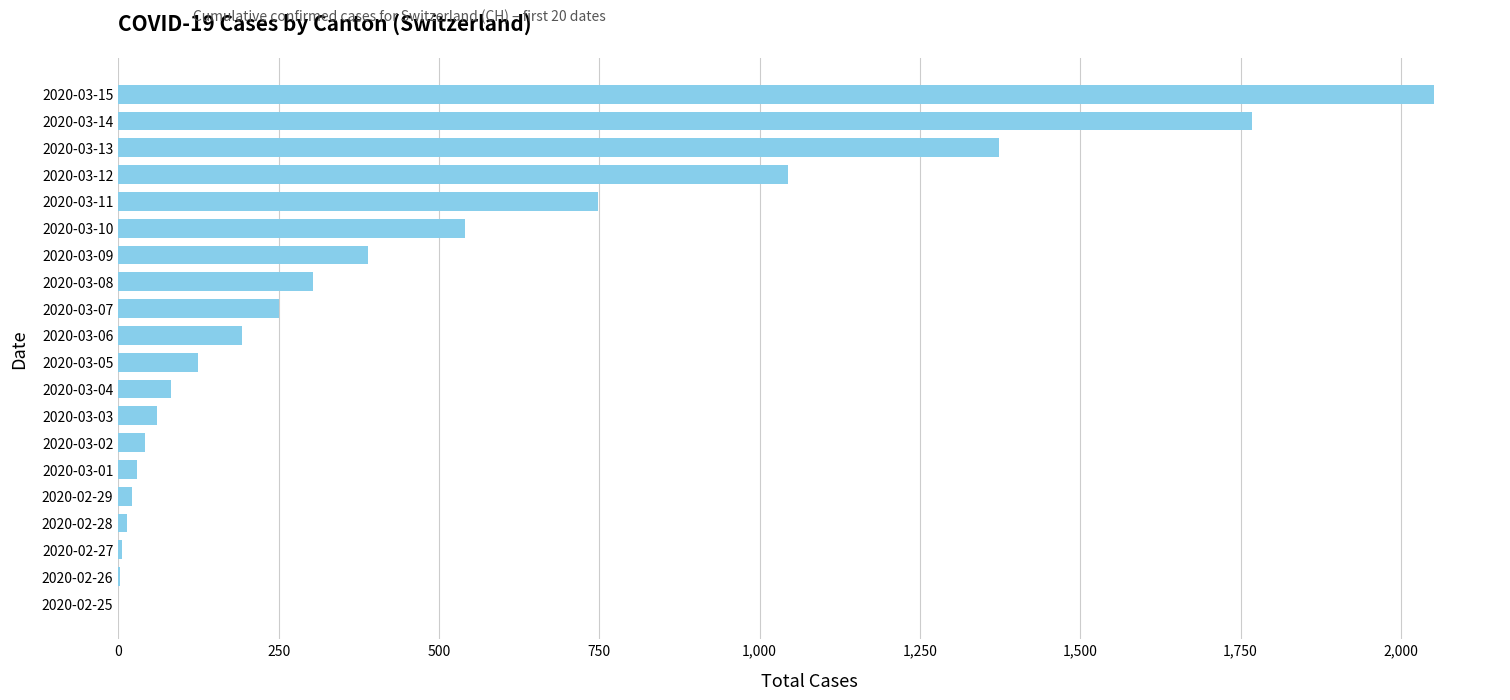

How many distinct data groups are displayed?

1